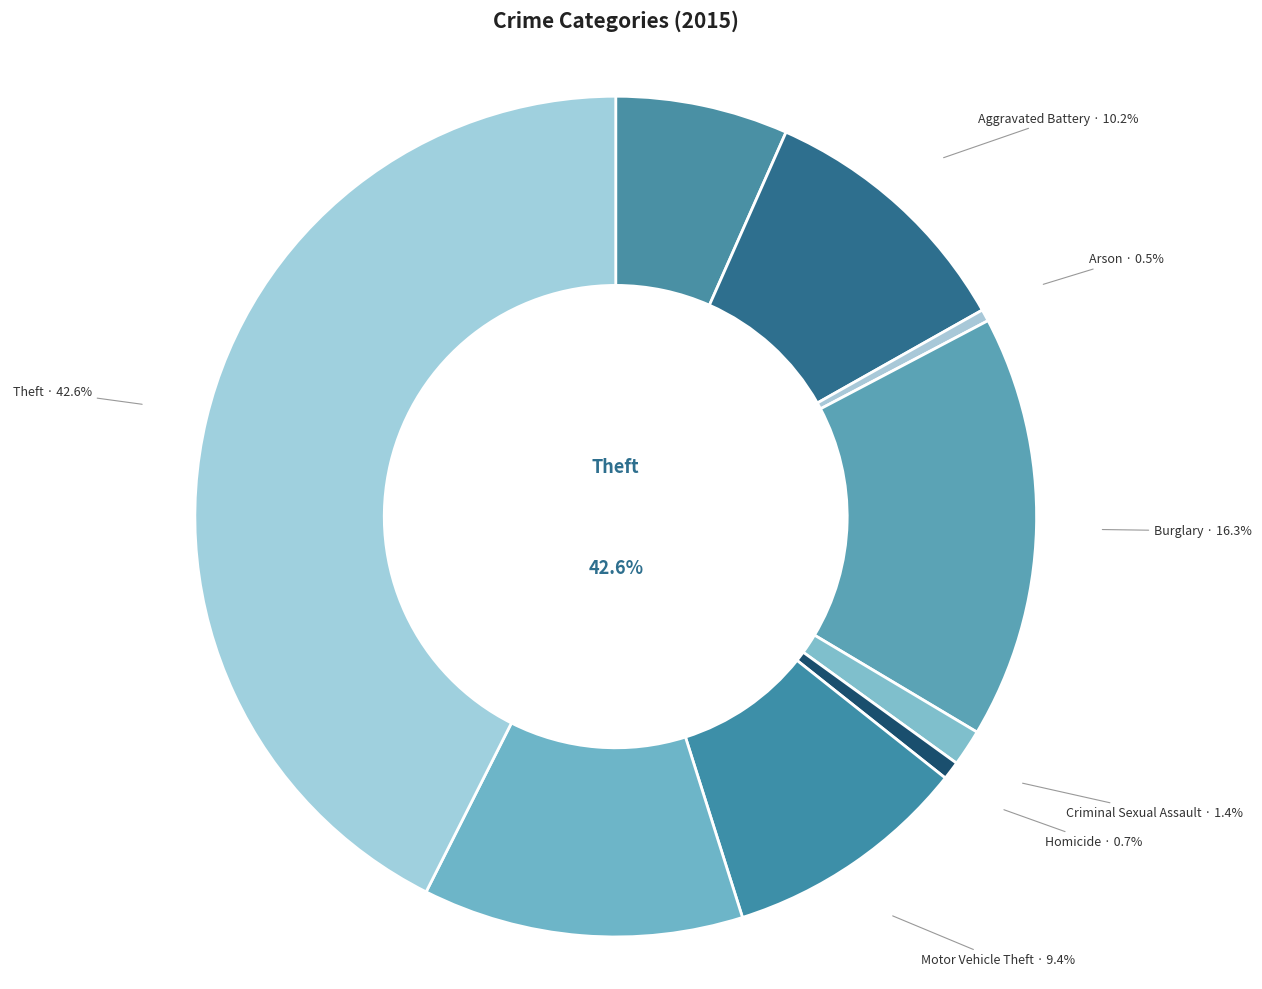

Is the sum of Burglary and Aggravated Battery greater than half?

No